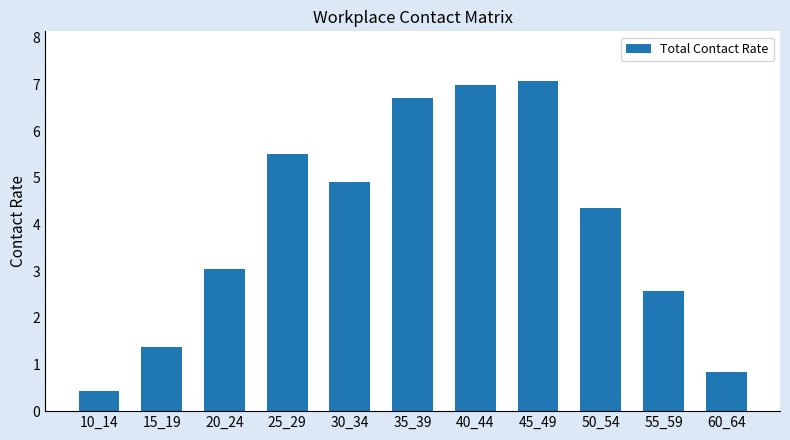

How many values are below 4?

5